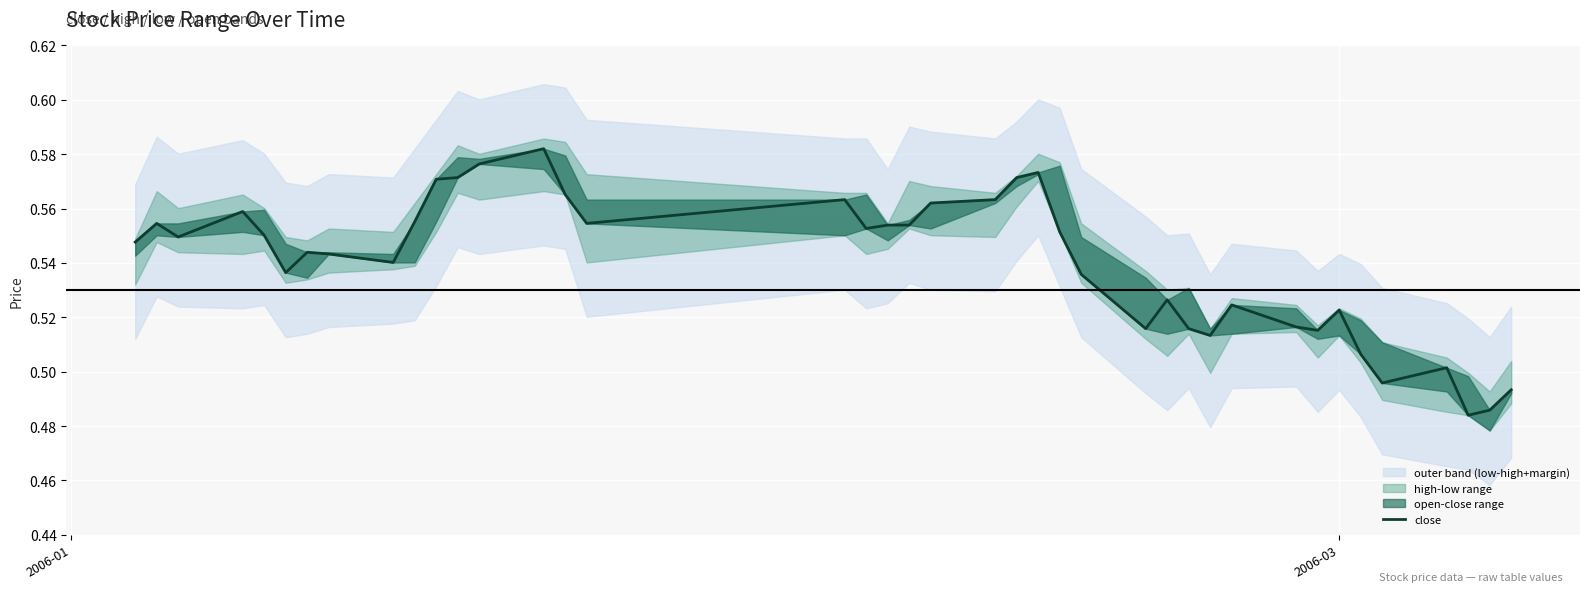

What is the value of the 22nd point from the left?

0.6